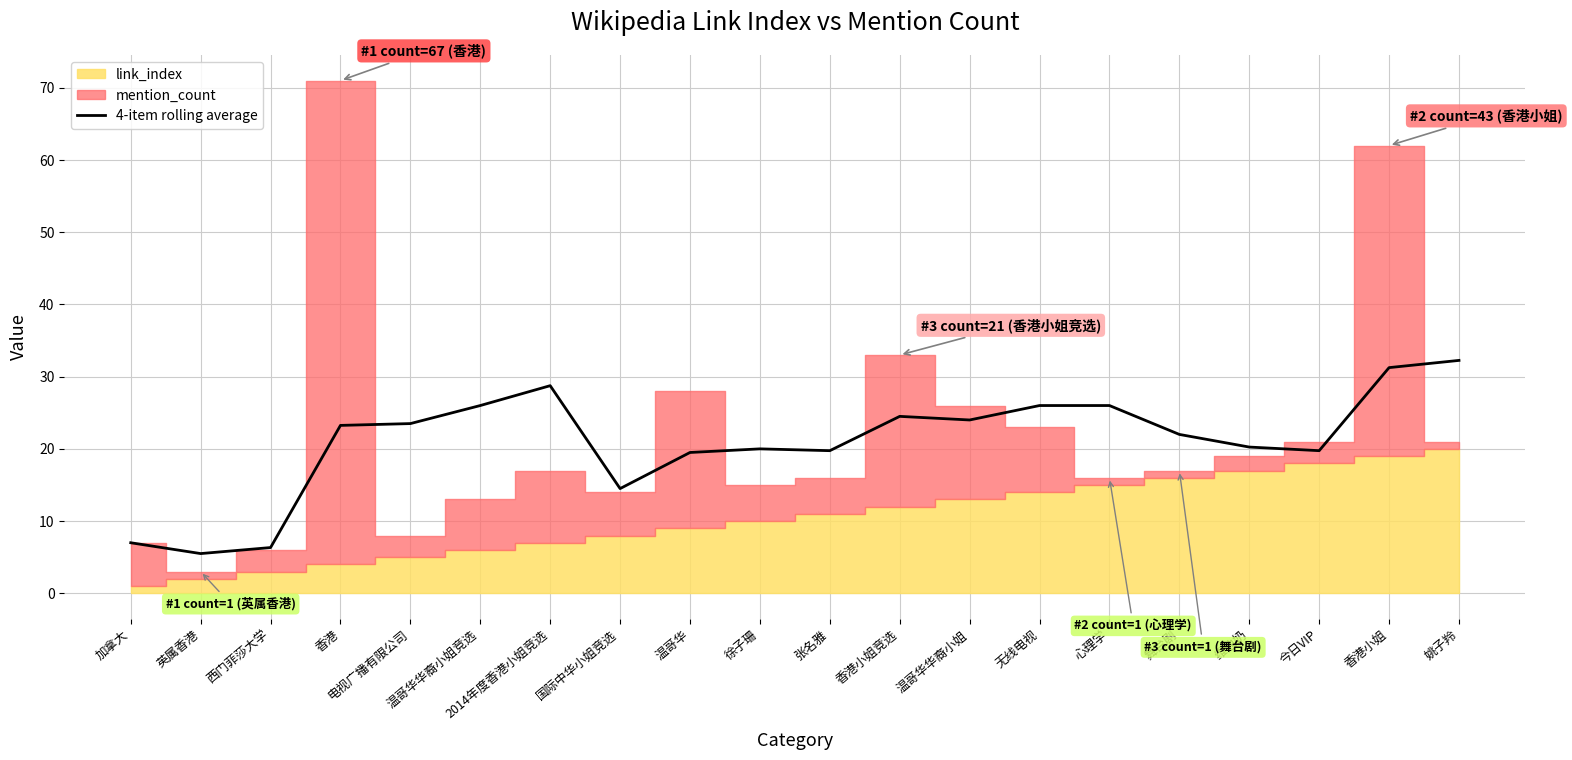

How many points are higher than both their immediate neighbors (excluding endpoints)?

3